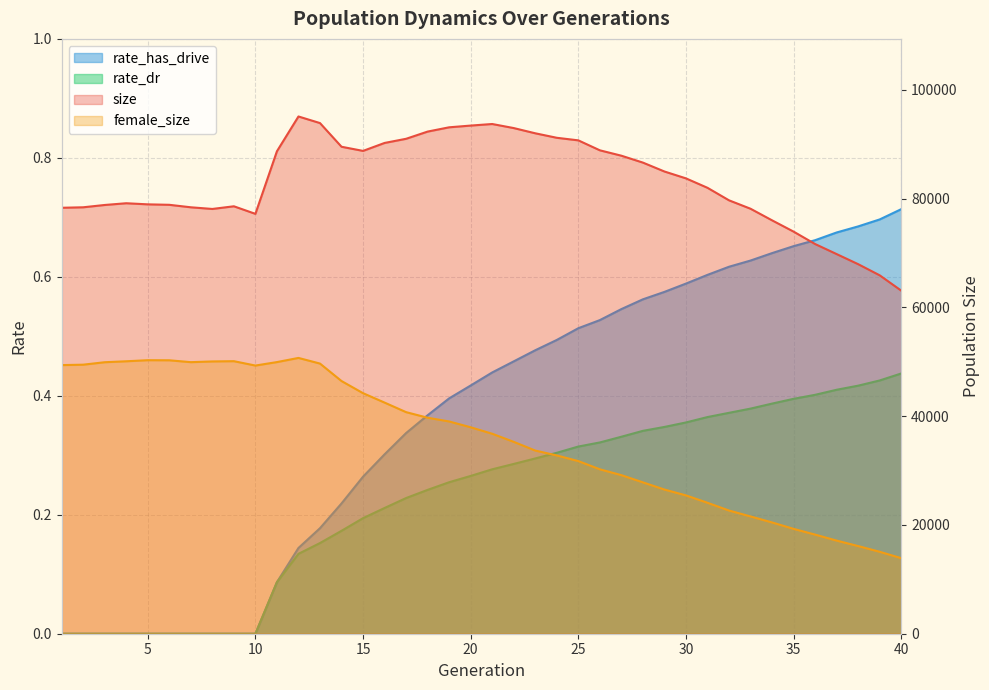

What is the difference between the female_size values at 34 and 38?

4347.0